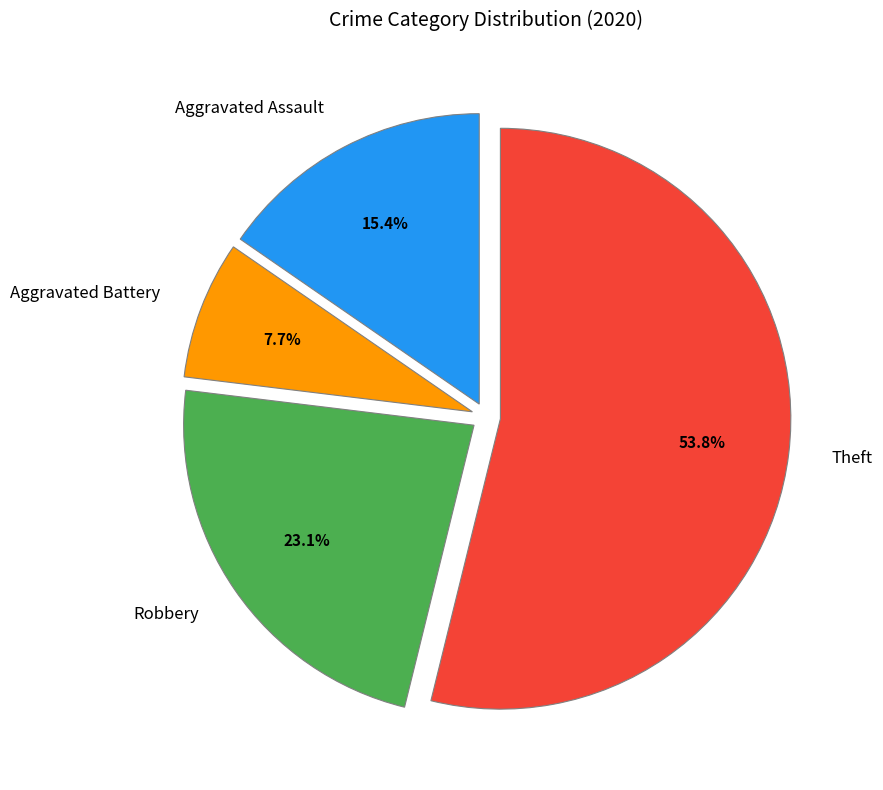

How many slices are in this pie chart?

4